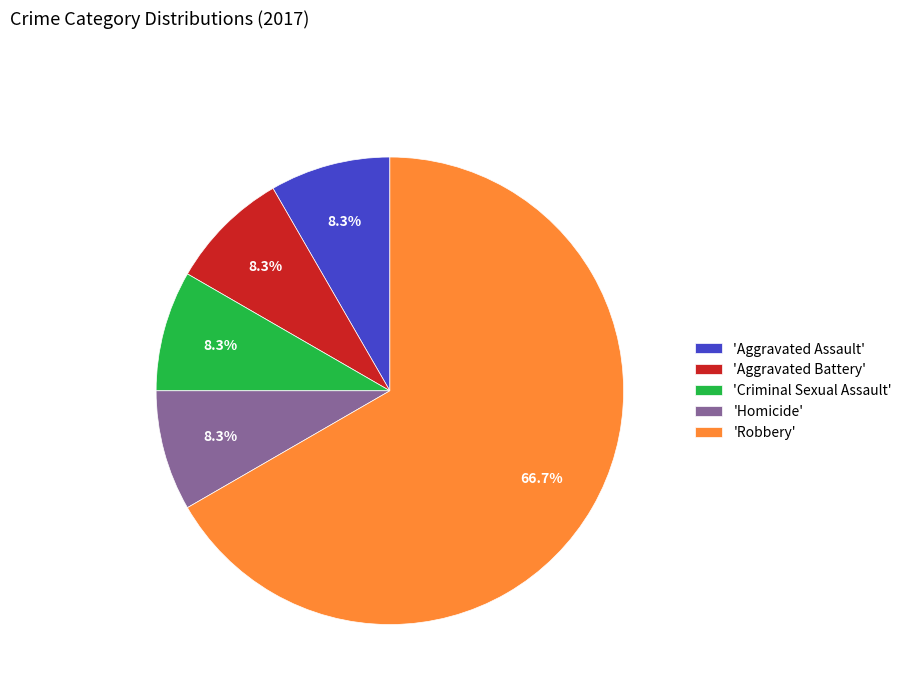

Do 'Robbery' and 'Criminal Sexual Assault' together represent more than half of the pie?

Yes